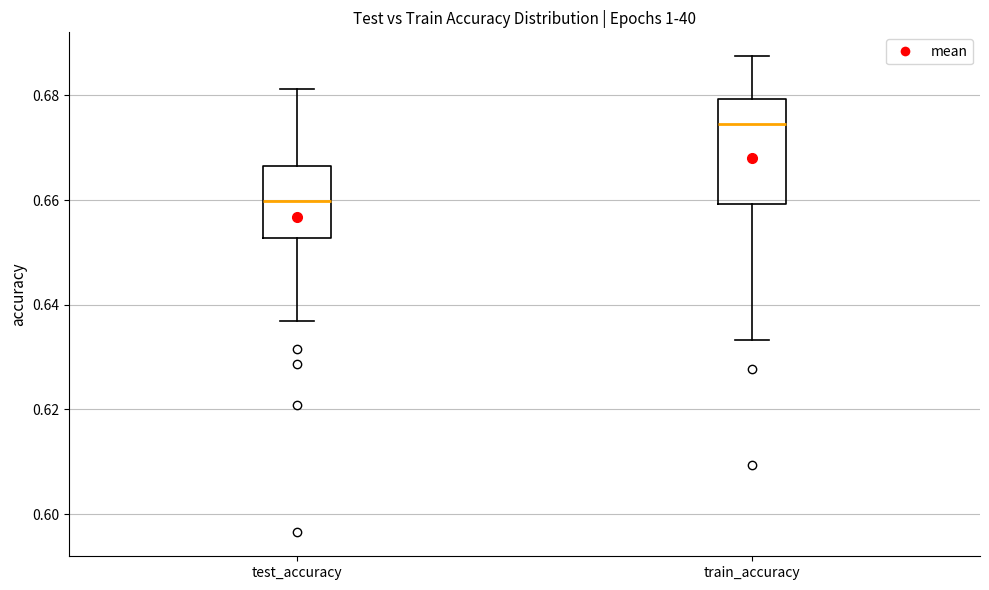

Which box has the lowest median line?

test_accuracy